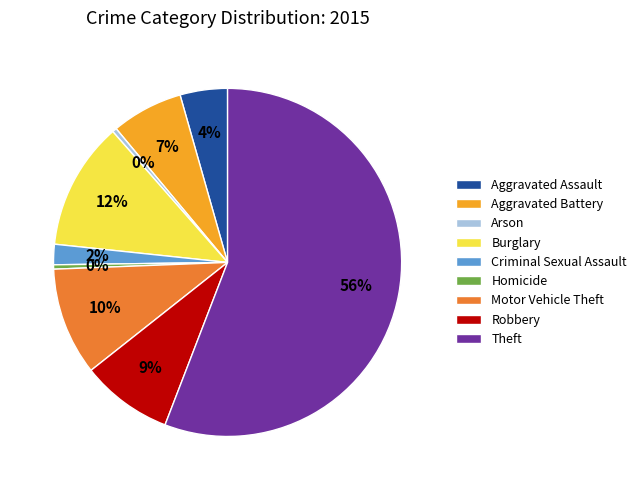

Which slice is the largest?

Theft